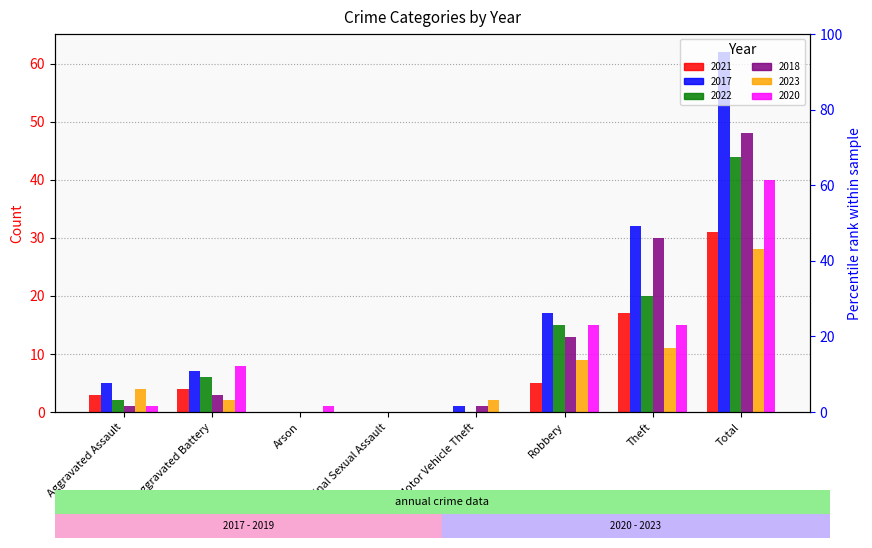

Reading right to left, extract all data points from this chart.

2021: 31	17	5	0	0	0	4	3
2017: 62	32	17	1	0	0	7	5
2022: 44	20	15	0	0	0	6	2
2018: 48	30	13	1	0	0	3	1
2023: 28	11	9	2	0	0	2	4
2020: 40	15	15	0	0	1	8	1